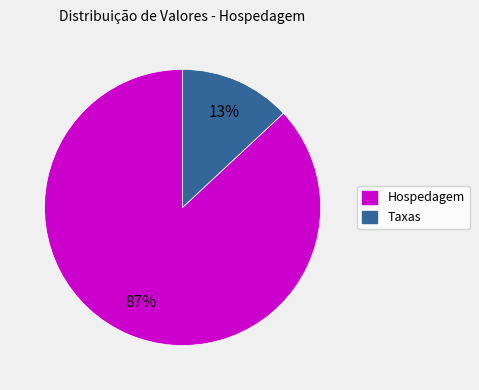

Do Hospedagem and Taxas together represent more than half of the pie?

Yes